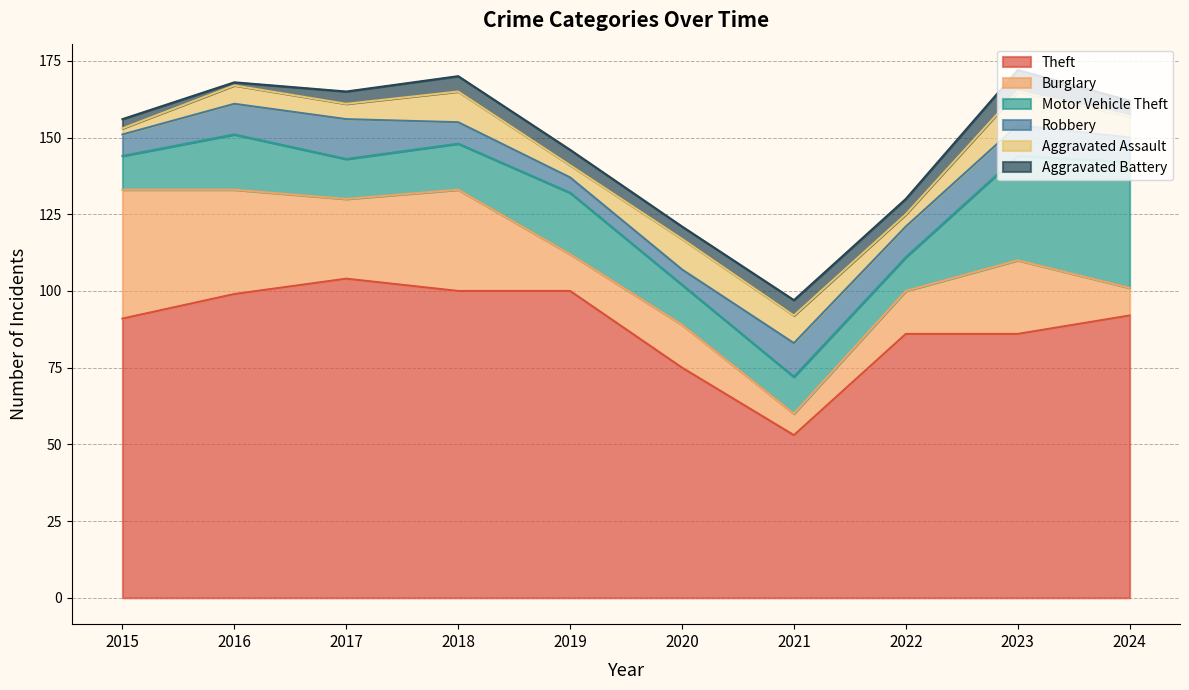

Is the value of Motor Vehicle Theft at 2022 greater than the value of Theft at 2020?

No